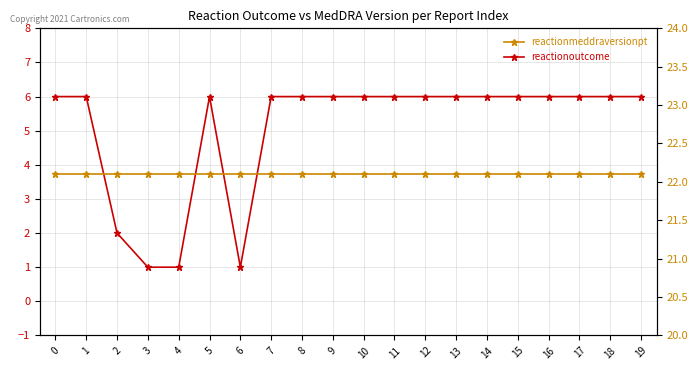

Which series changed the most between 11 and 19?

reactionoutcome